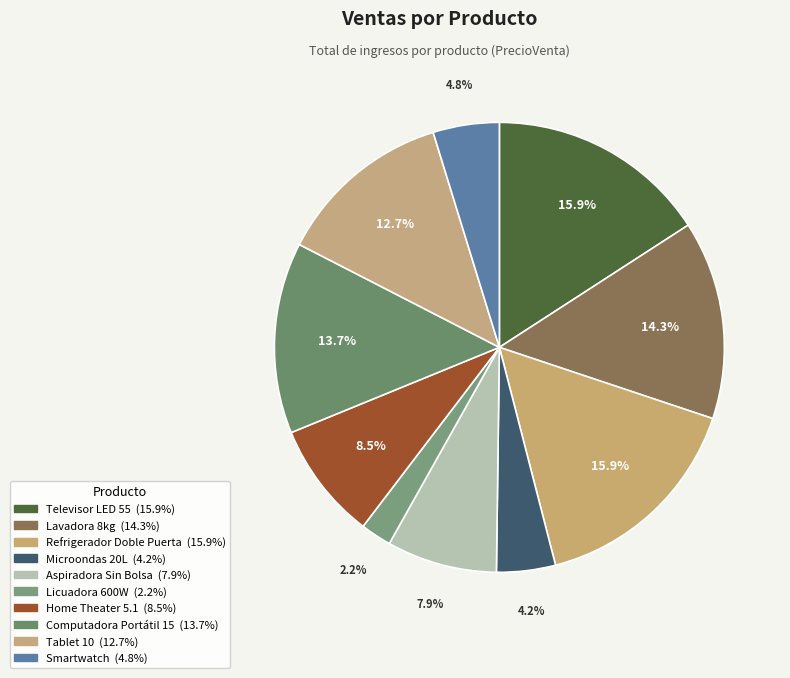

True or false: Computadora Portátil 15 accounts for 5% of the total.

False